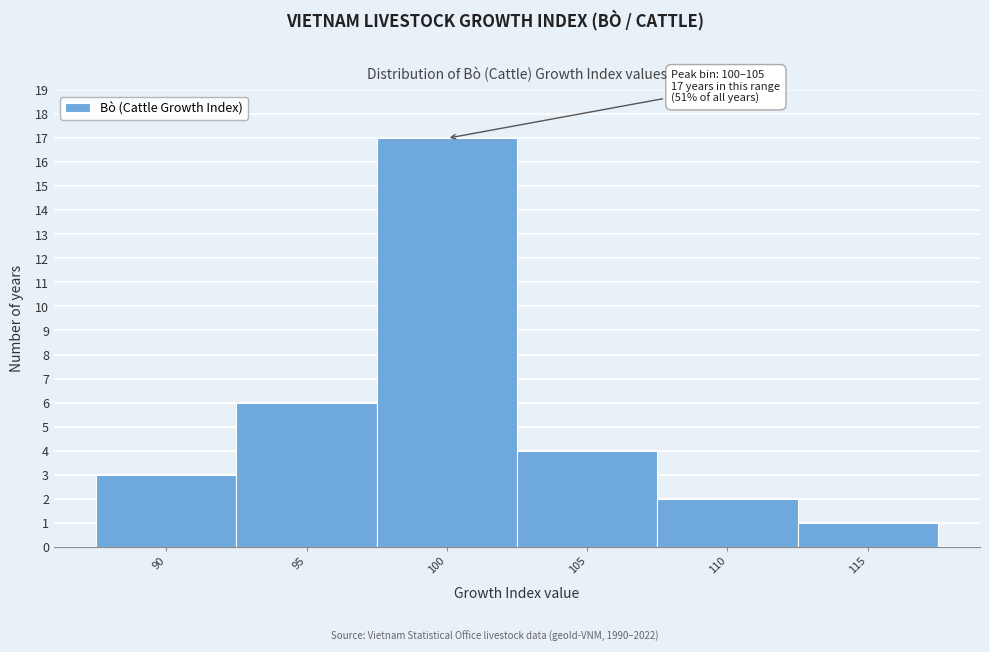

Reading right to left, what are all the values shown in this chart?

115=1	110=2	105=4	100=17	95=6	90=3